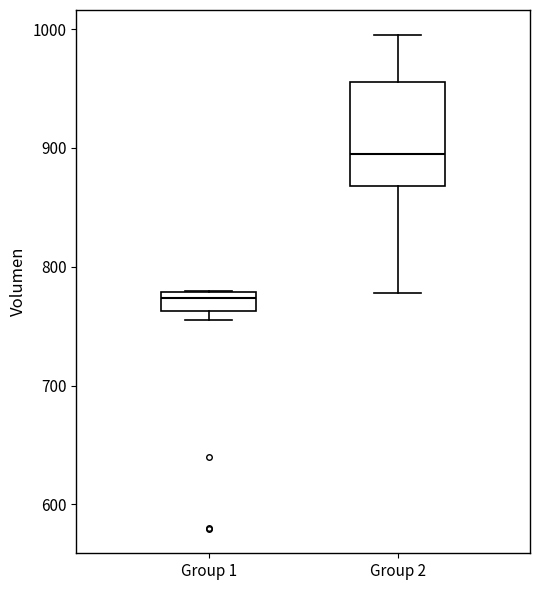

Which box has the lowest median line?

Group 1